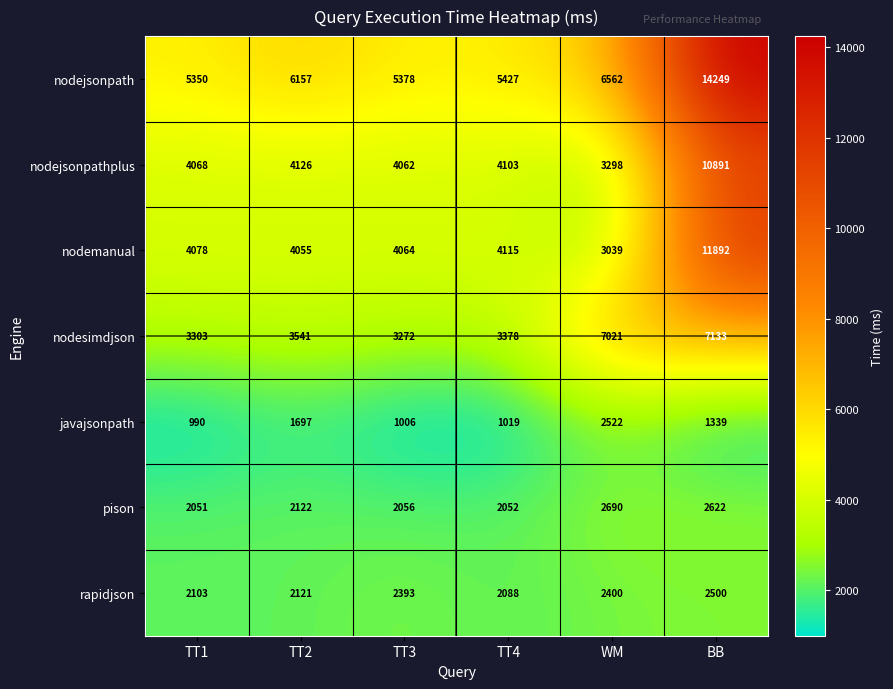

Between TT2 and BB, which series saw the biggest shift?

nodejsonpath